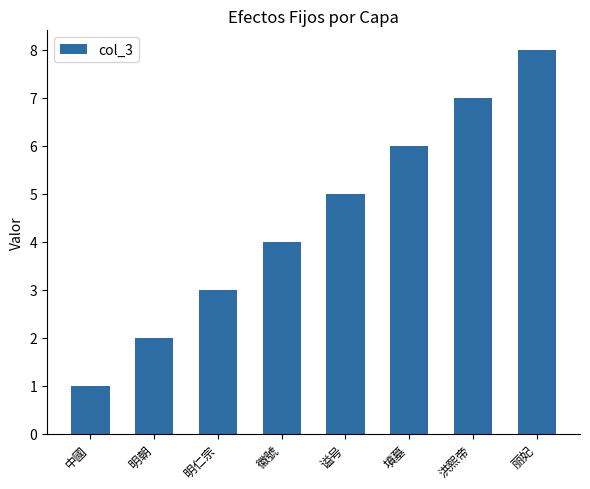

Reading left to right, list all the values displayed in this chart.

1	2	3	4	5	6	7	8